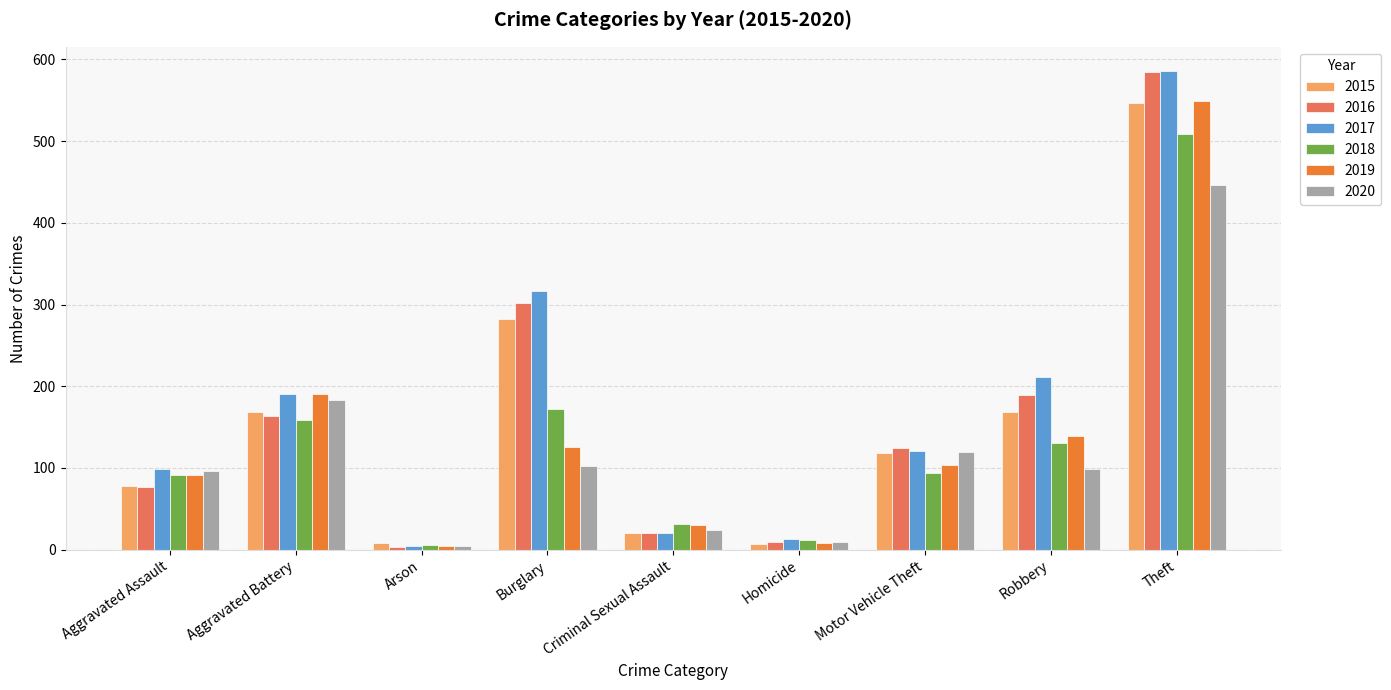

What is the lowest value of the 2017 series?

4